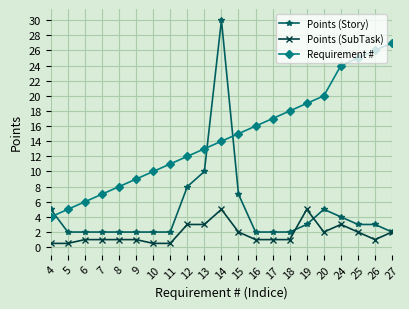

List the series in order of their peak value, lowest first.

Points (SubTask), Requirement #, Points (Story)